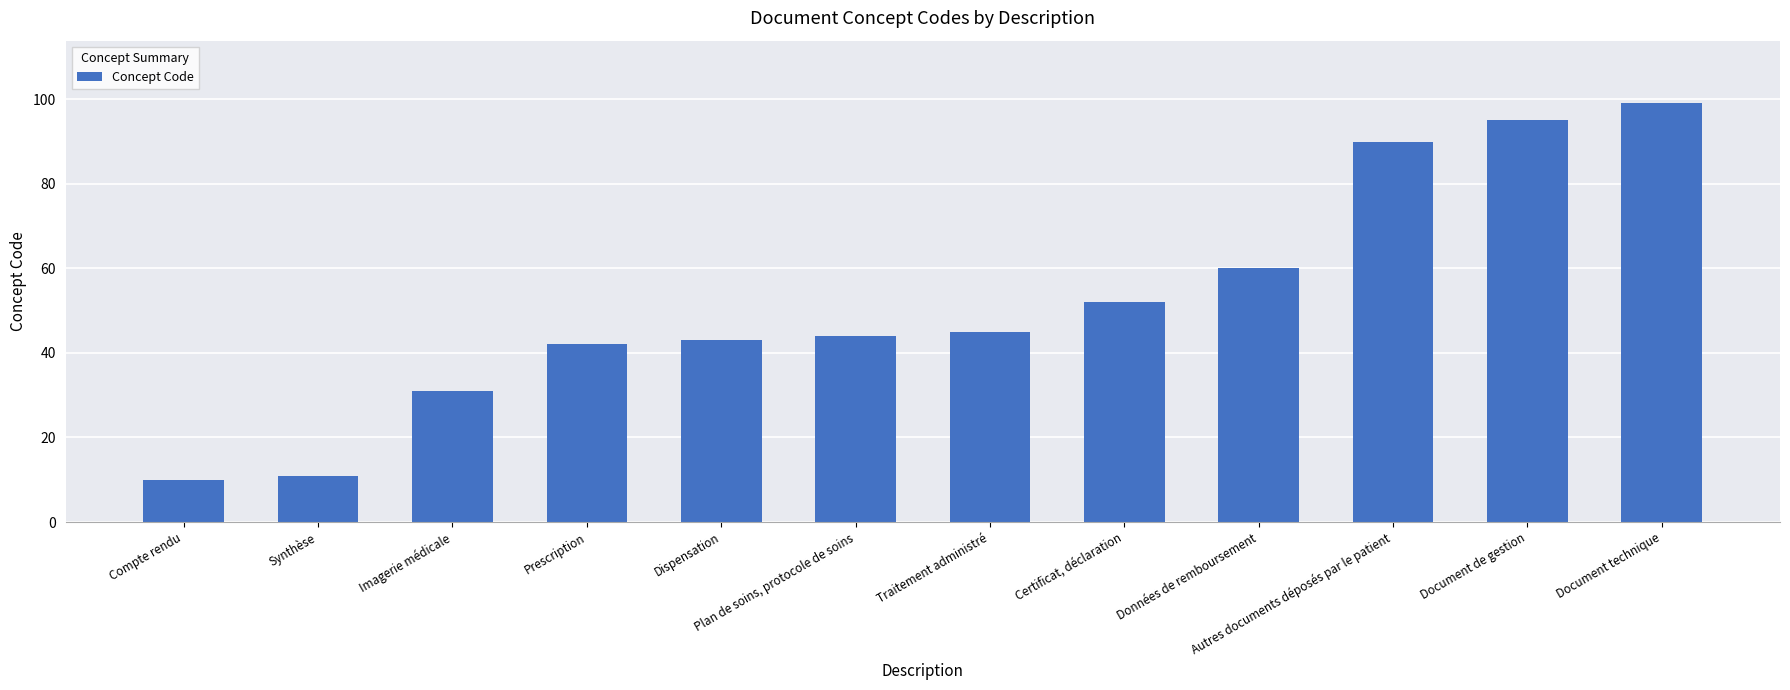

Reading right to left, extract all data points from this chart.

Document technique=99	Document de gestion=95	Autres documents déposés par le patient=90	Données de remboursement=60	Certificat, déclaration=52	Traitement administré=45	Plan de soins, protocole de soins=44	Dispensation=43	Prescription=42	Imagerie médicale=31	Synthèse=11	Compte rendu=10